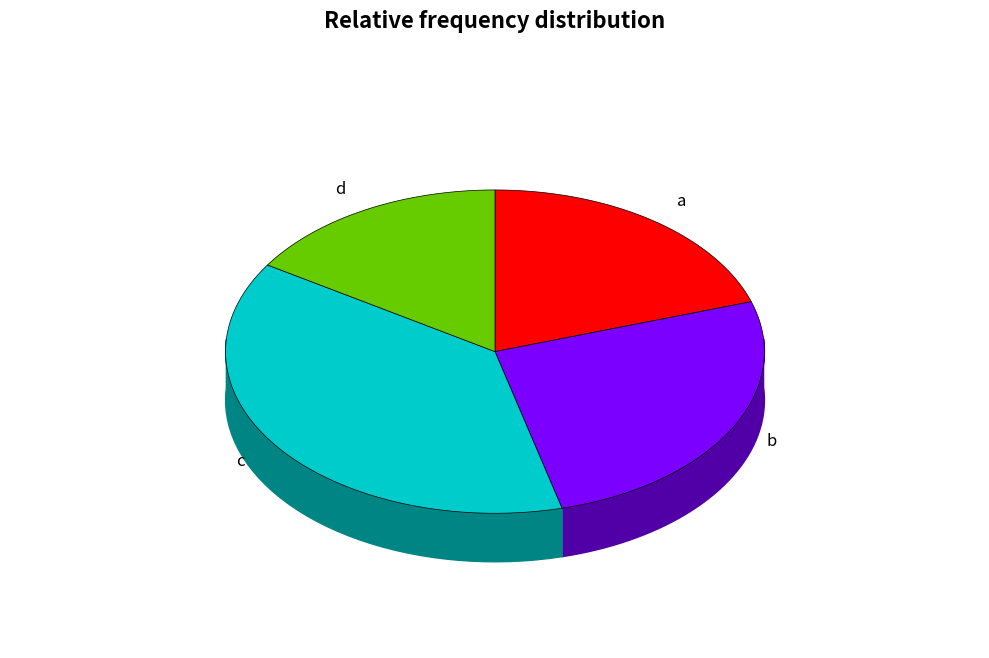

True or false: a accounts for 20% of the total.

True